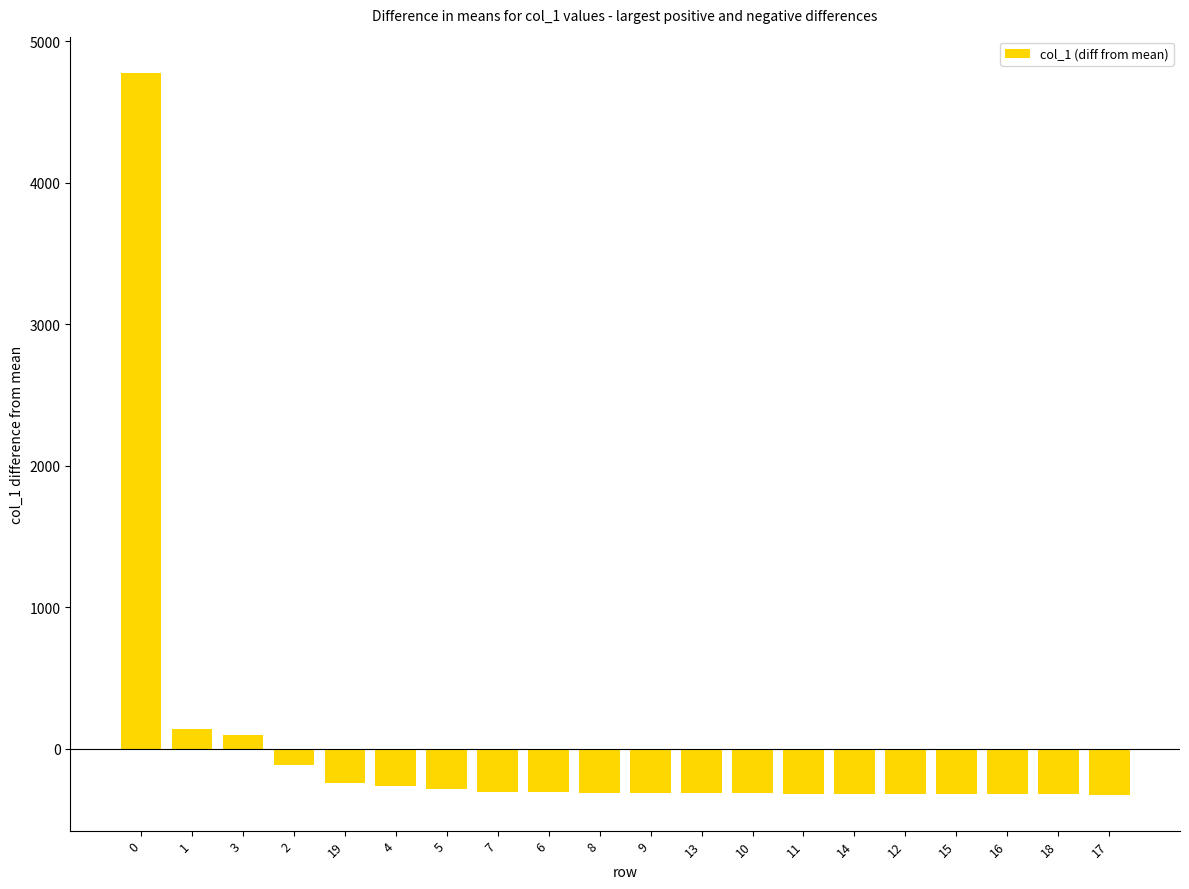

Is it true that the value at 5 is -284.6?

True